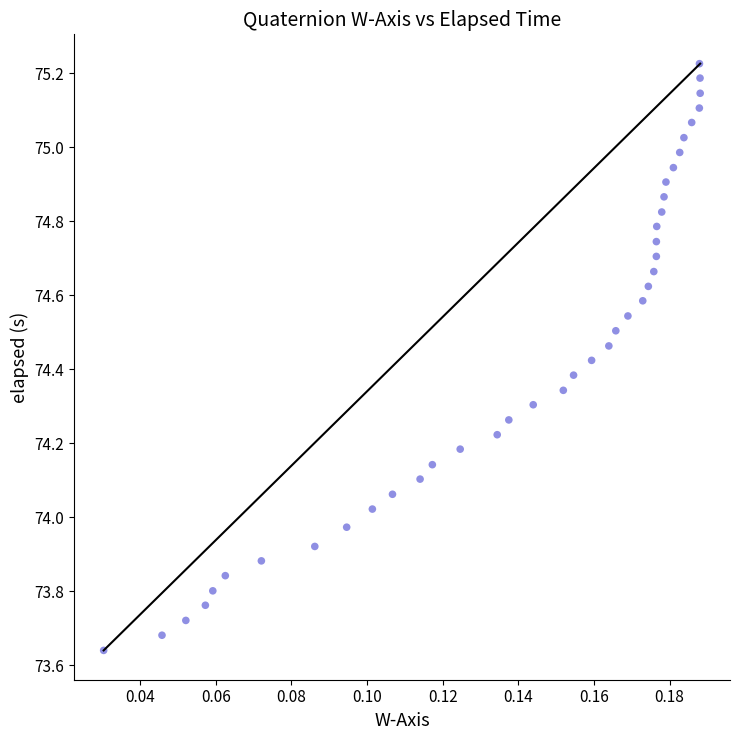

What is the range of Y values (max minus min)?

1.6